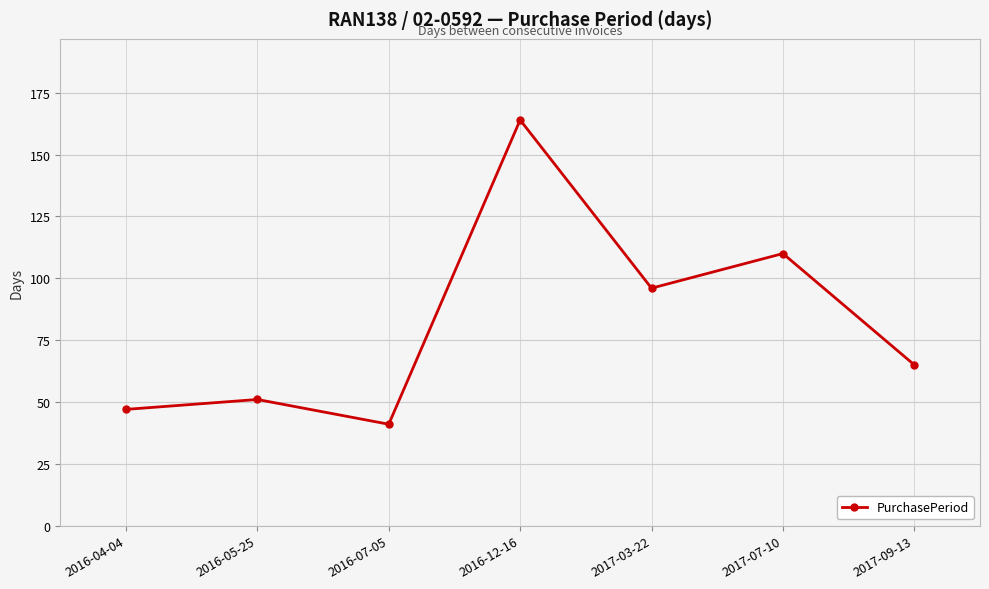

Reading right to left, list all the values displayed in this chart.

2017-09-13=65	2017-07-10=110	2017-03-22=96	2016-12-16=164	2016-07-05=41	2016-05-25=51	2016-04-04=47